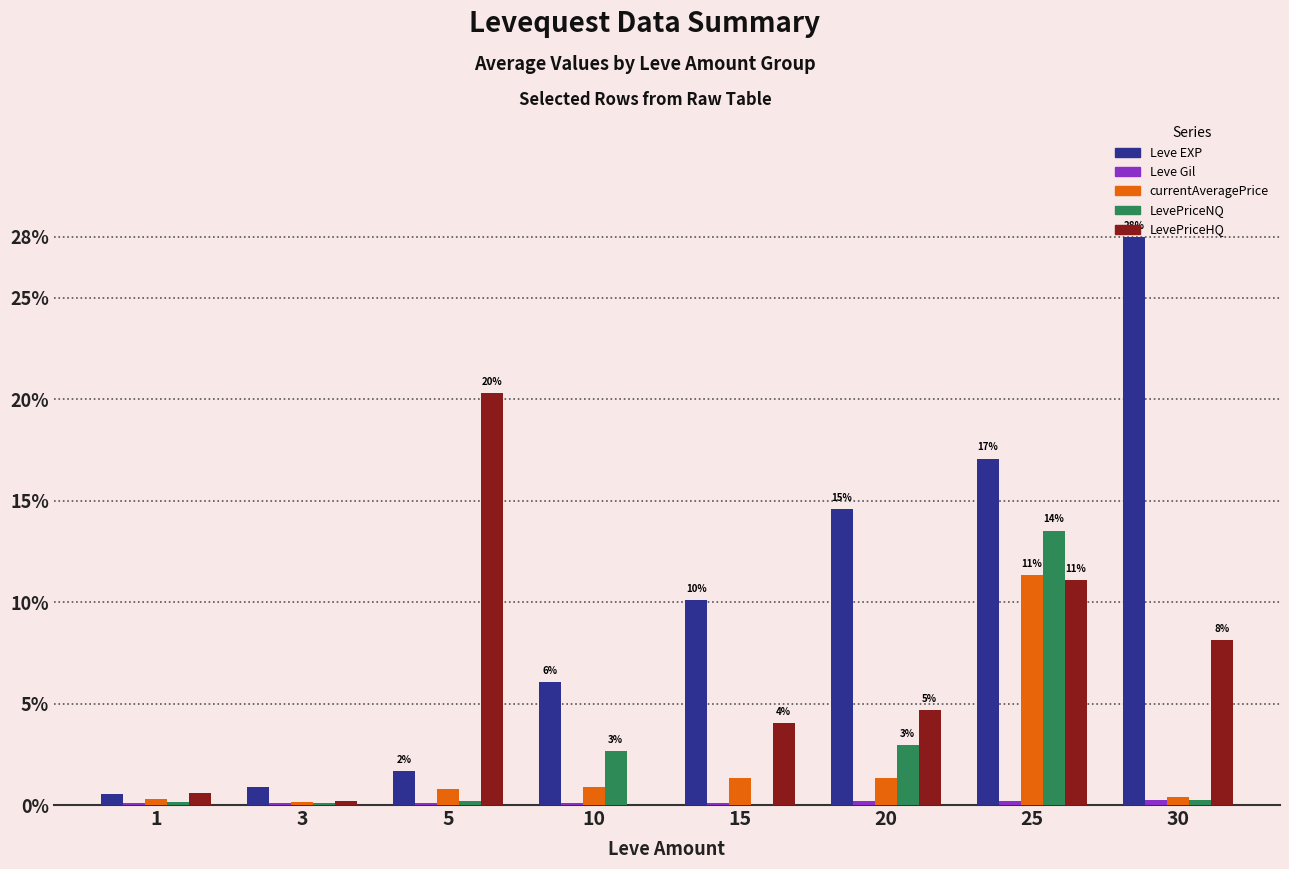

What is the sum of all Leve EXP values?

78.9